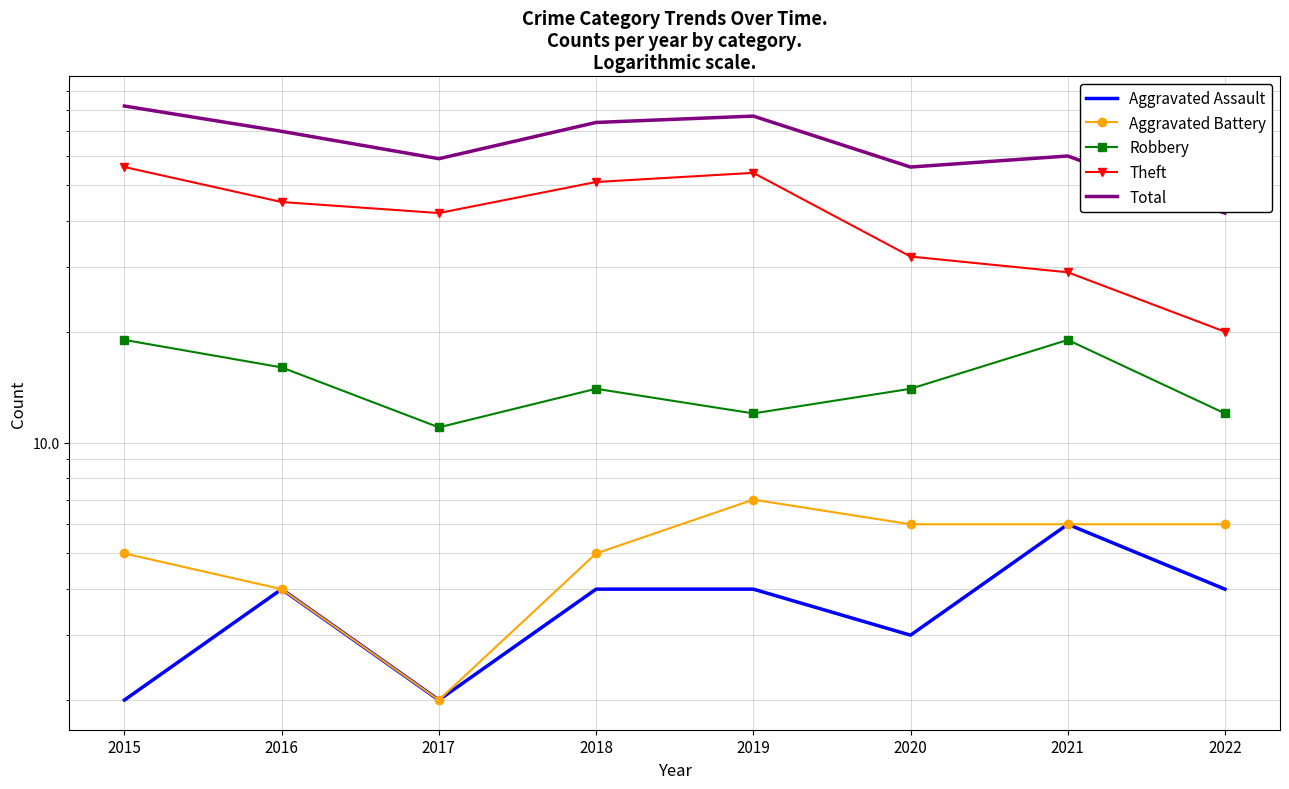

List the series in order of their peak value, lowest first.

Aggravated Assault, Aggravated Battery, Robbery, Theft, Total